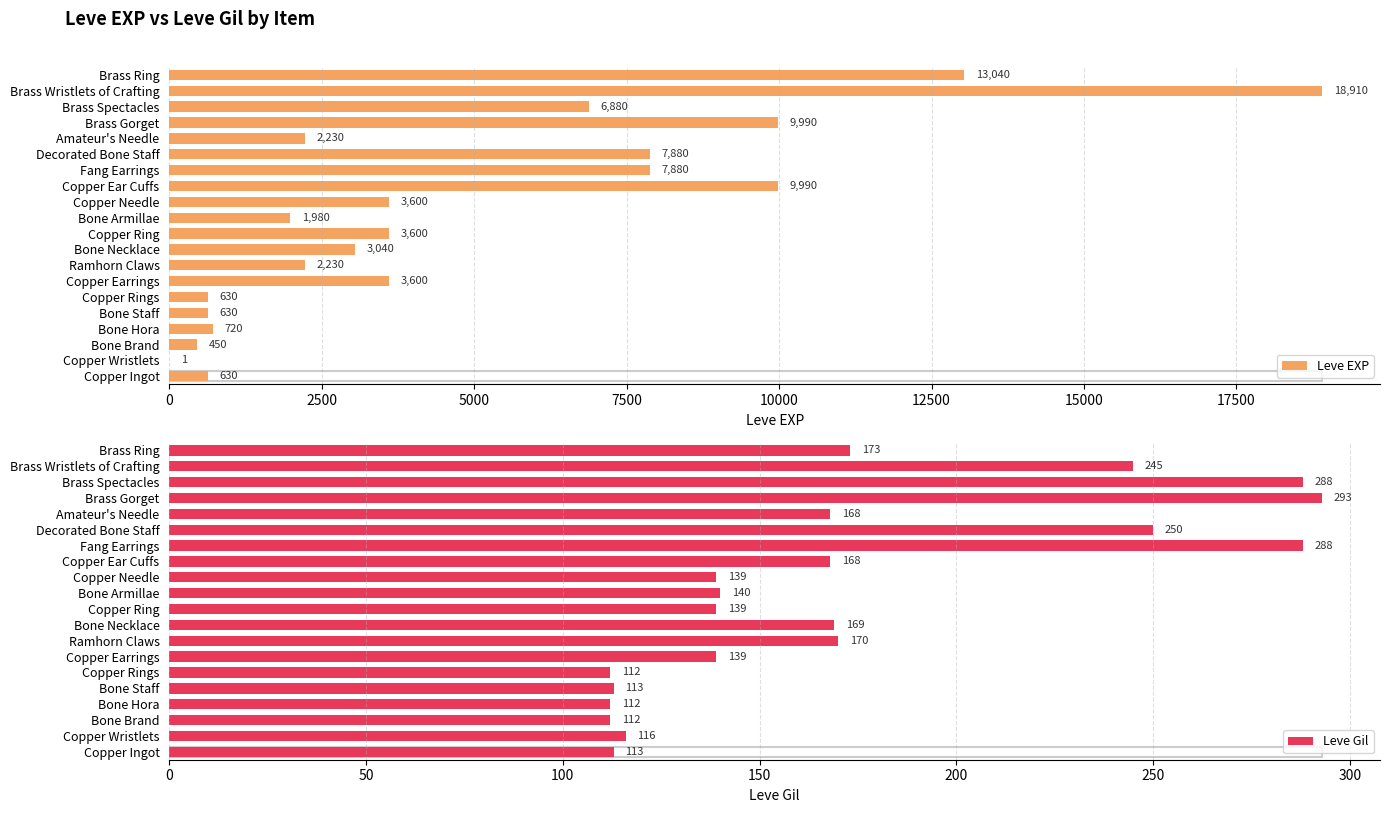

Rank the series by their maximum value, from lowest to highest.

Leve Gil, Leve EXP